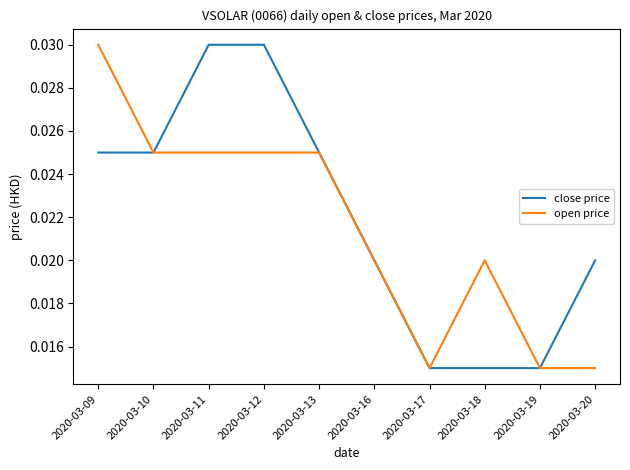

Is the value of open price at 2020-03-16 greater than the value of close price at 2020-03-11?

No